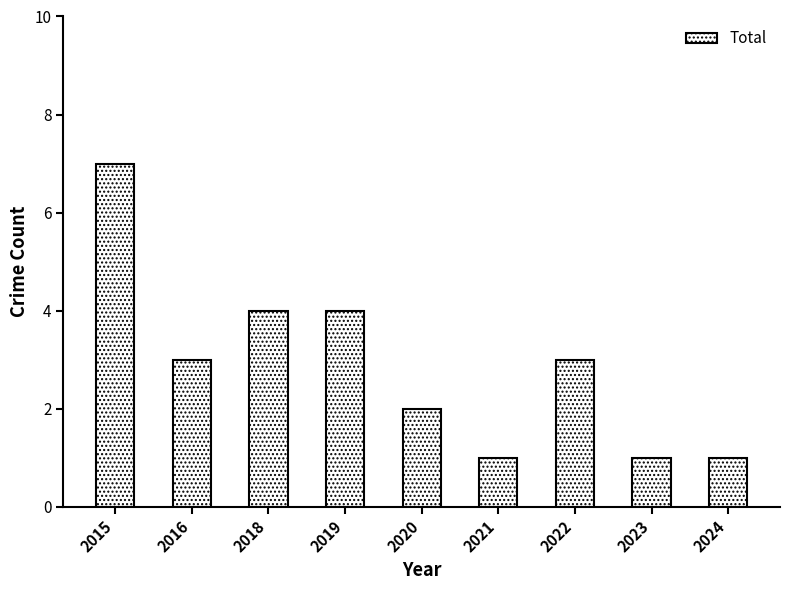

What is the sum of the values at 2018 and 2015?

11